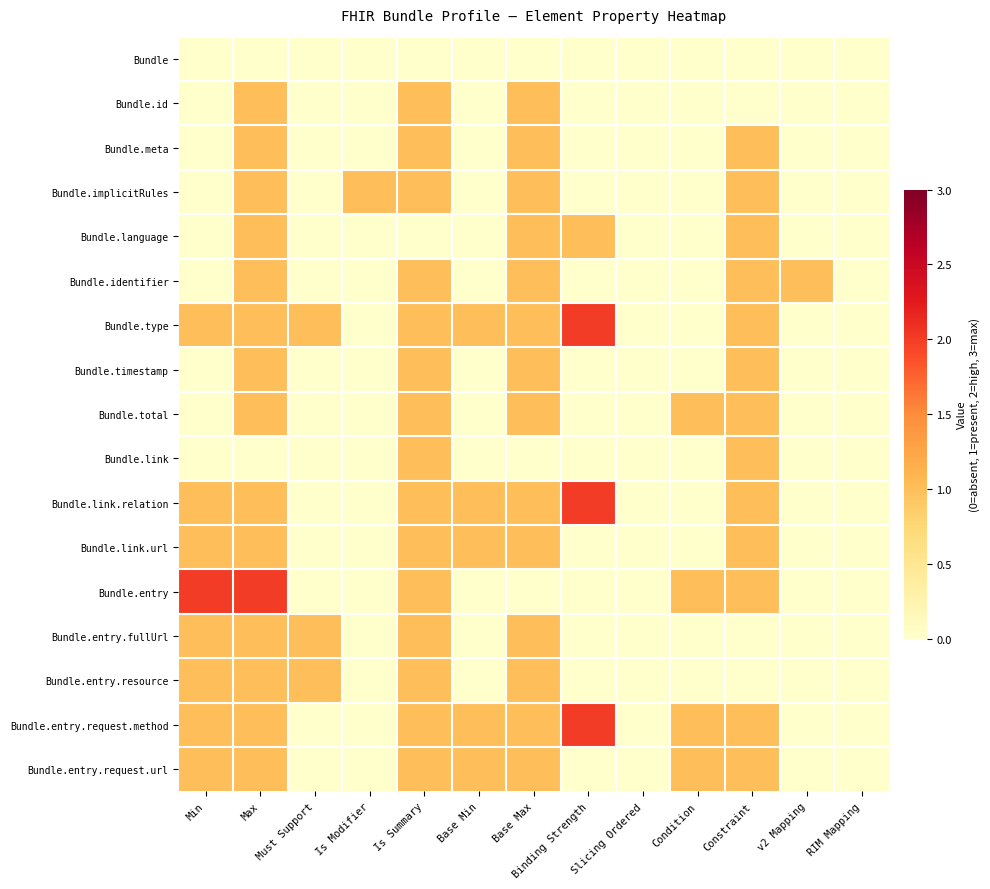

What is the maximum value shown in the chart?

2